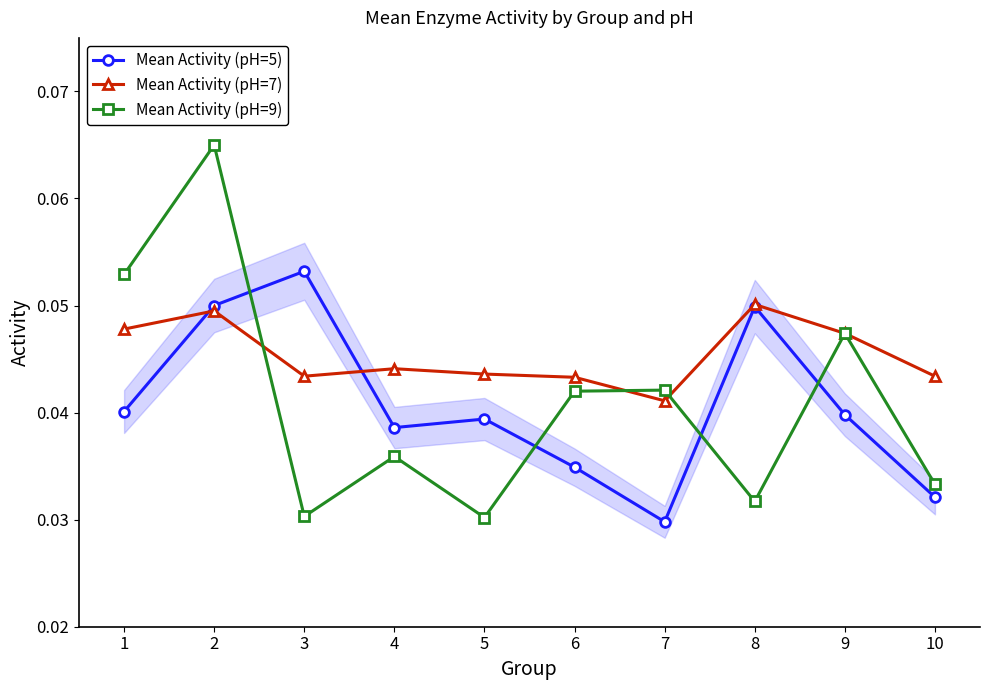

At which label does Mean Activity (pH=5) reach its minimum?

7